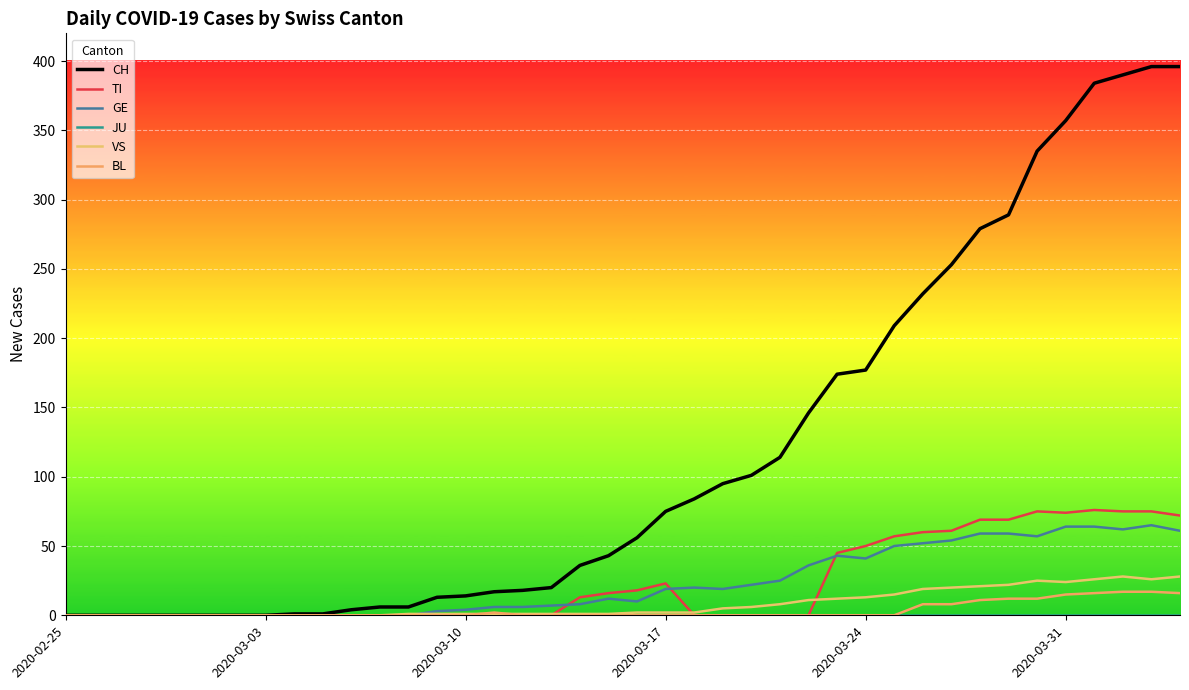

How many lines are shown in the chart?

6